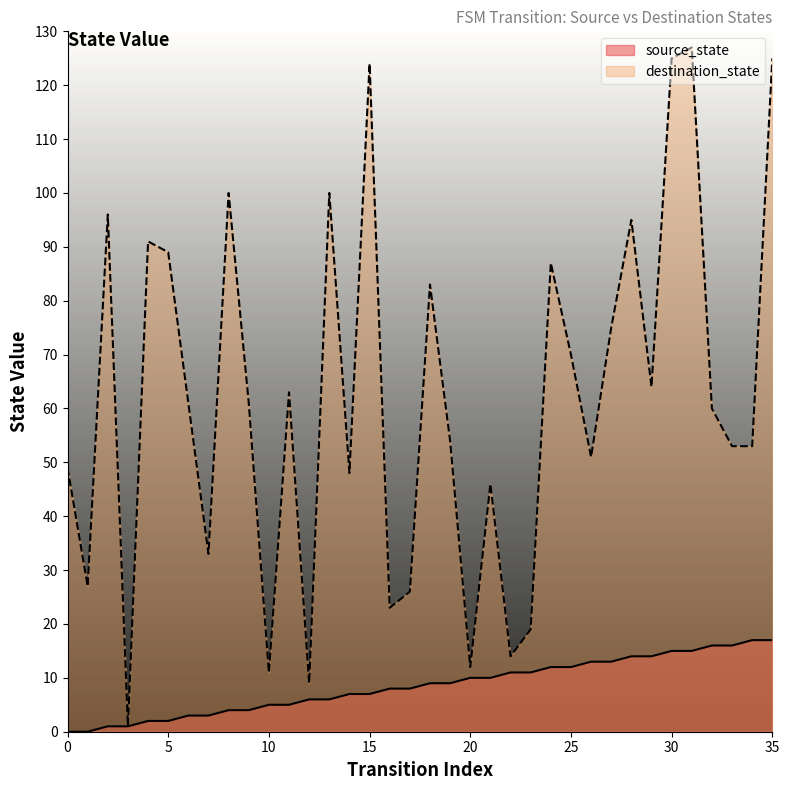

What is the difference between the second highest and second lowest values in the destination_state series?

116